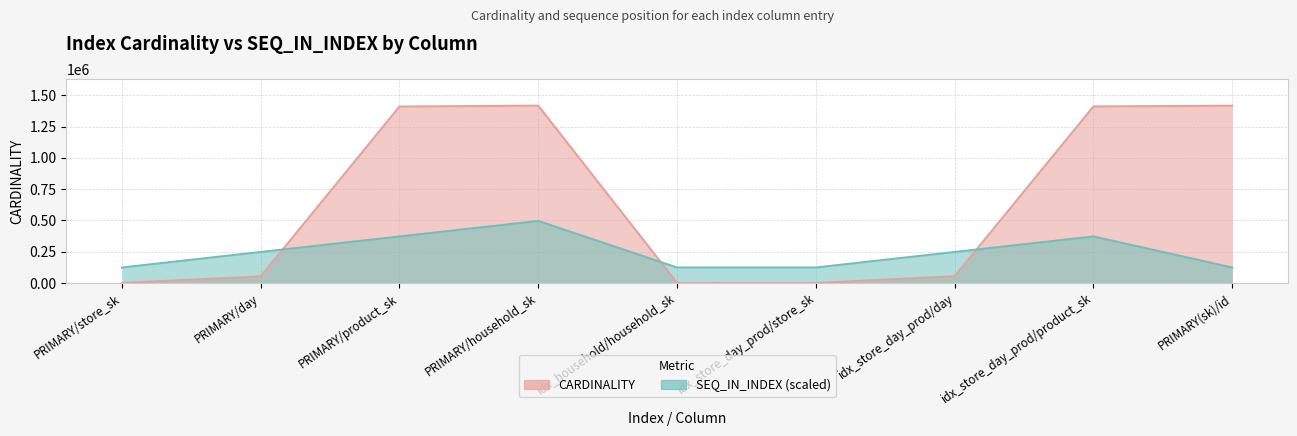

Is the value of CARDINALITY at PRIMARY(sk)/id greater than the value of SEQ_IN_INDEX at PRIMARY/day?

Yes